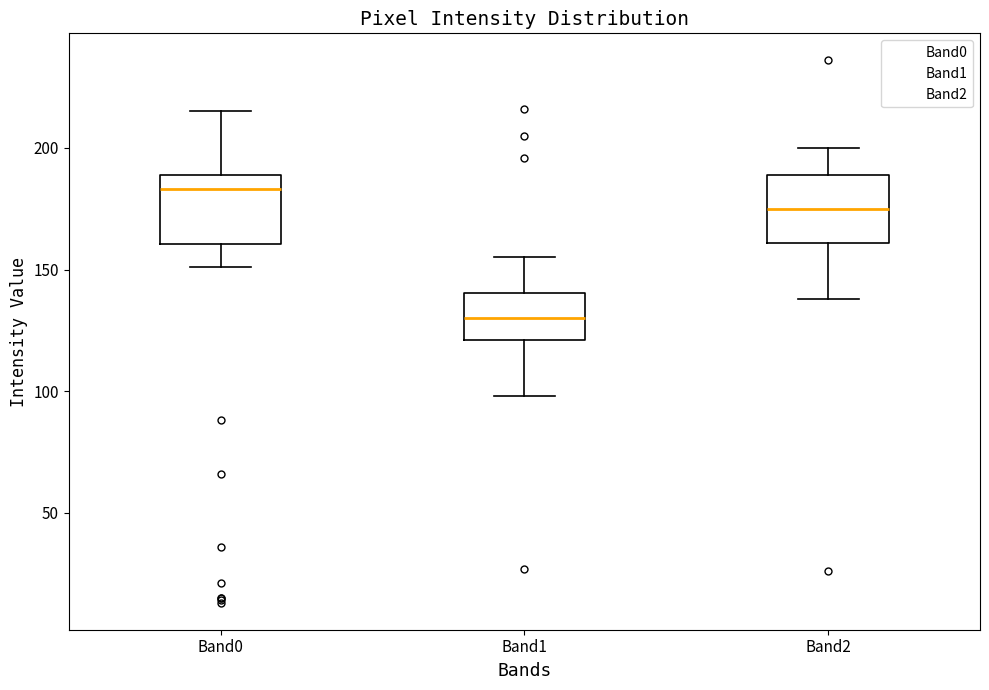

Which box has the highest median line?

Band0